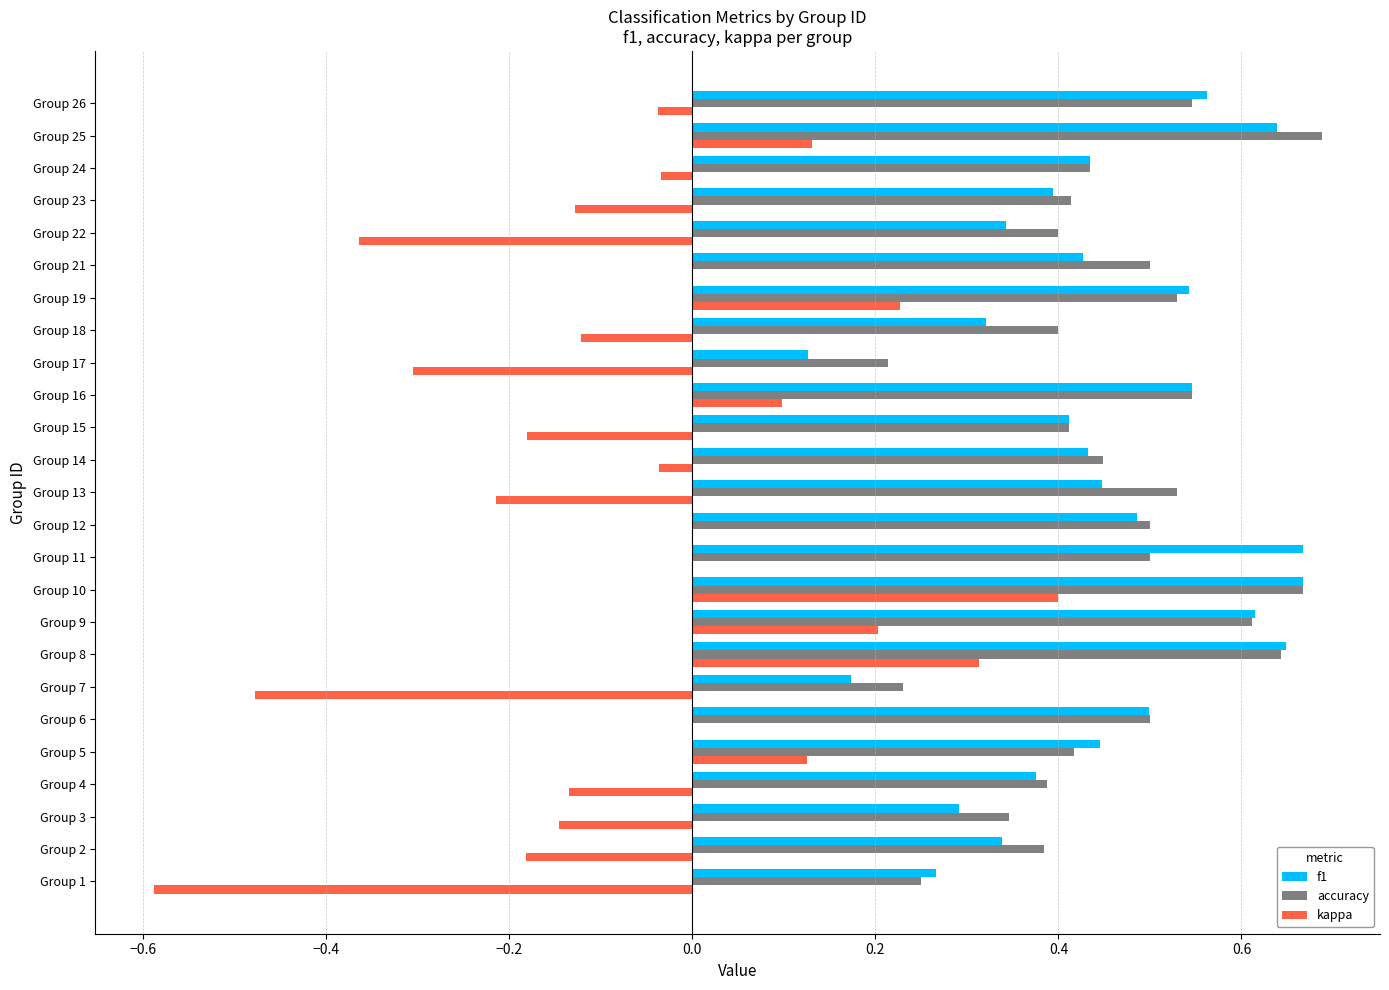

The f1 series shows 0.6 at Group 18. True or false?

False